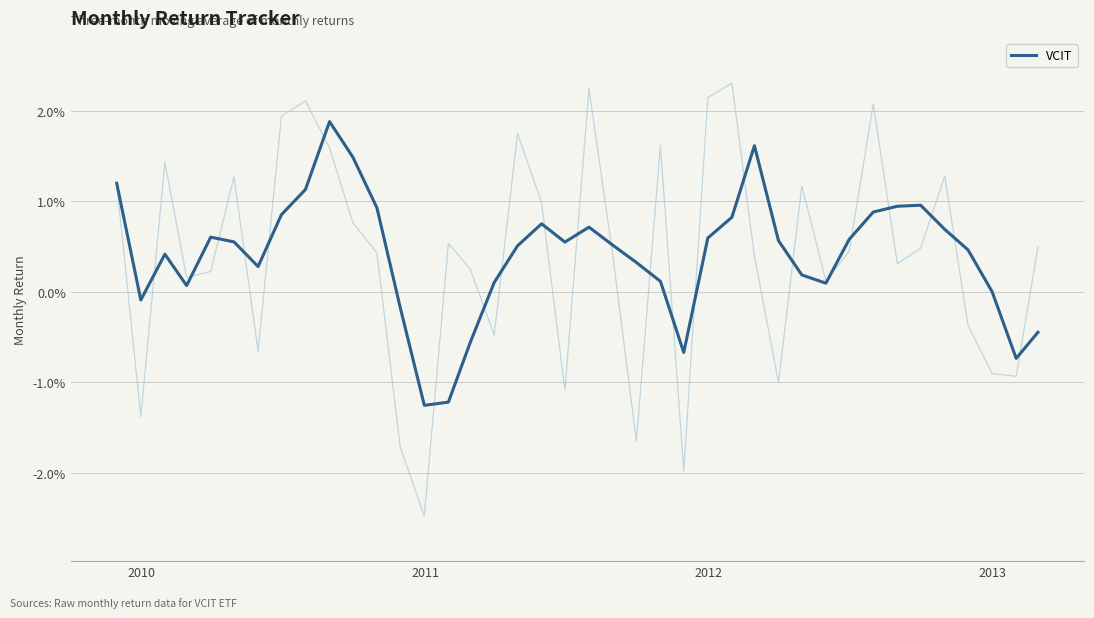

The chart shows a value of 0.0 at 16. True or false?

False